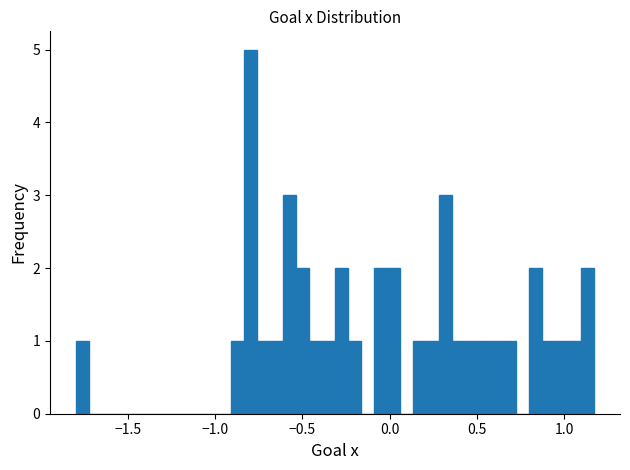

Read against the x-axis, roughly where is the centre of the tallest bar?

-0.80